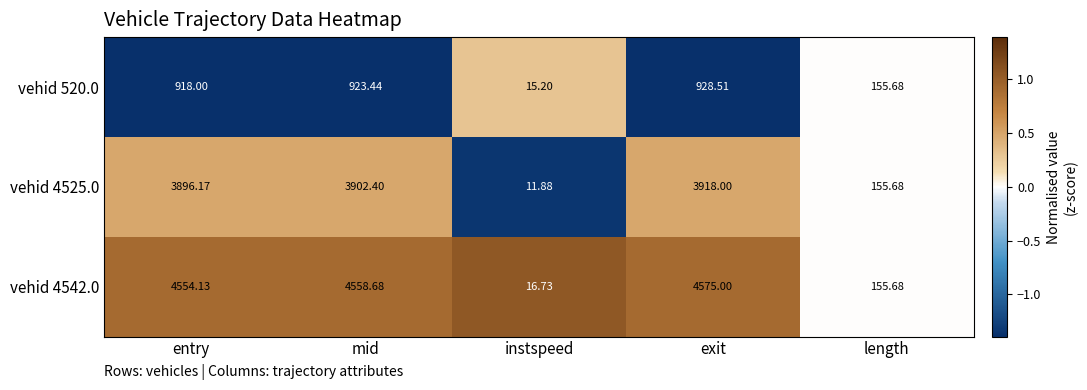

List the series in order of their overall mean, lowest first.

vehid 520.0, vehid 4525.0, vehid 4542.0